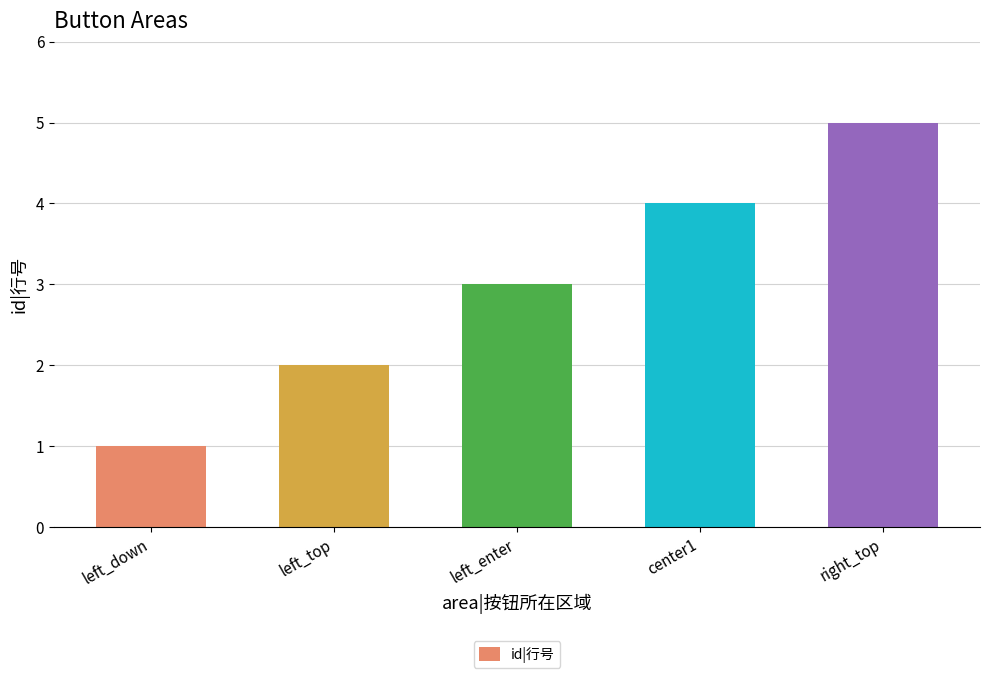

List the labels in order of value, smallest first.

left_down, left_top, left_enter, center1, right_top